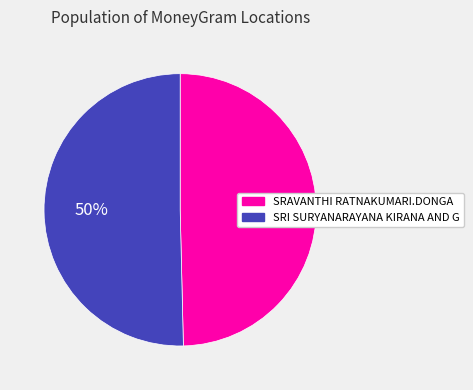

To the nearest percent, what is the average slice percentage?

50%